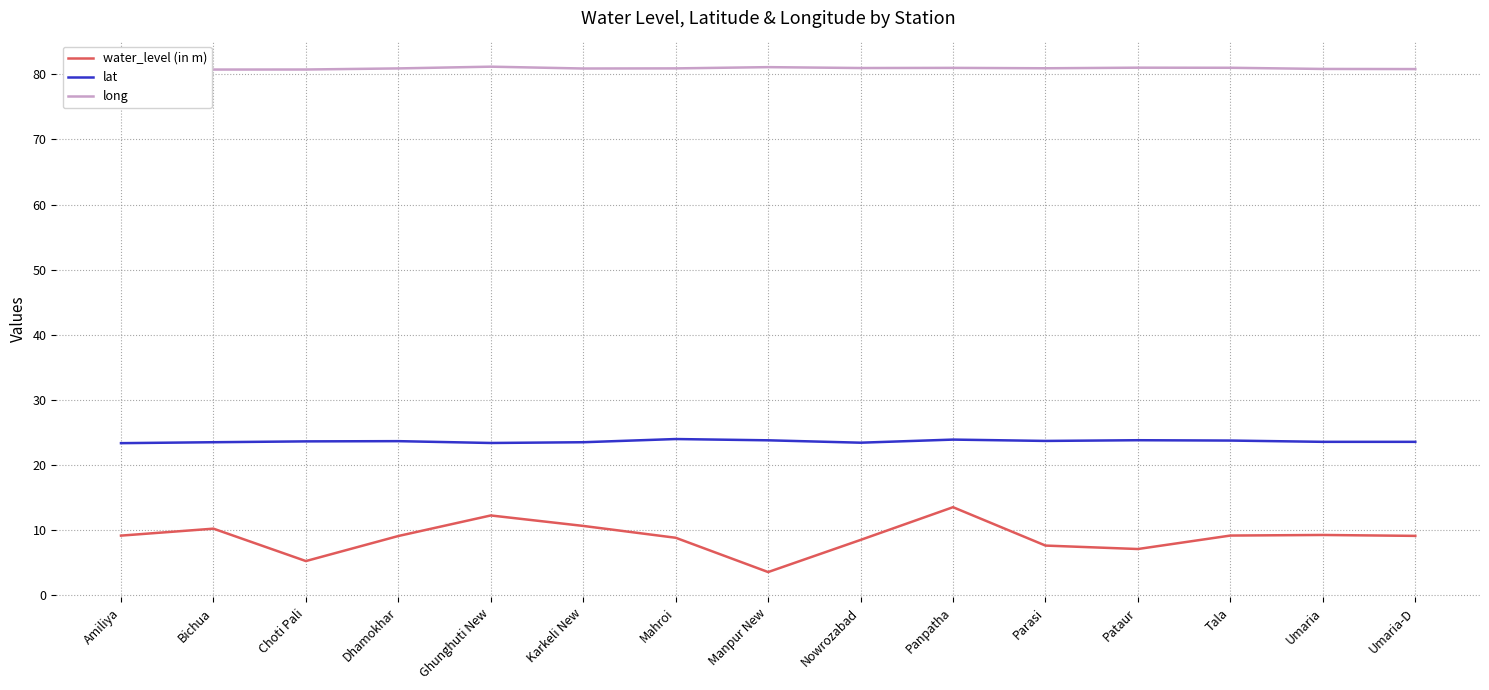

What is the difference between the highest and lowest values at Umaria-D?

71.8